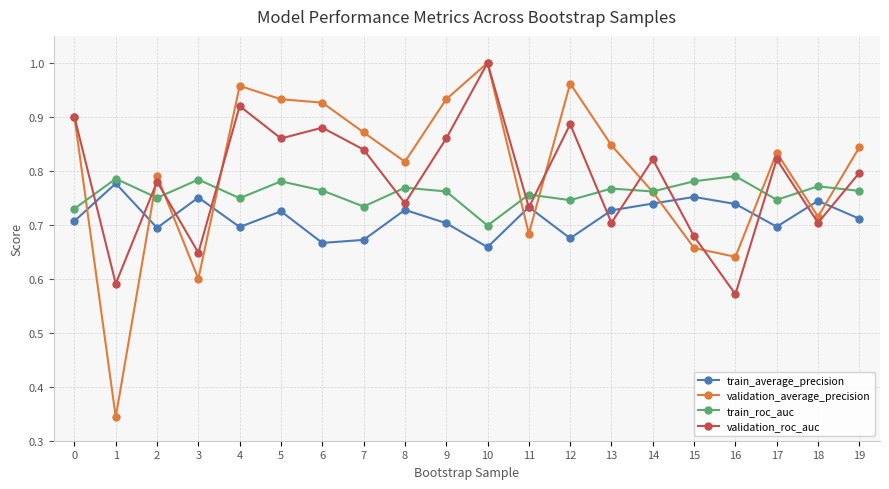

How many intersections are there between train_roc_auc and validation_roc_auc?

14